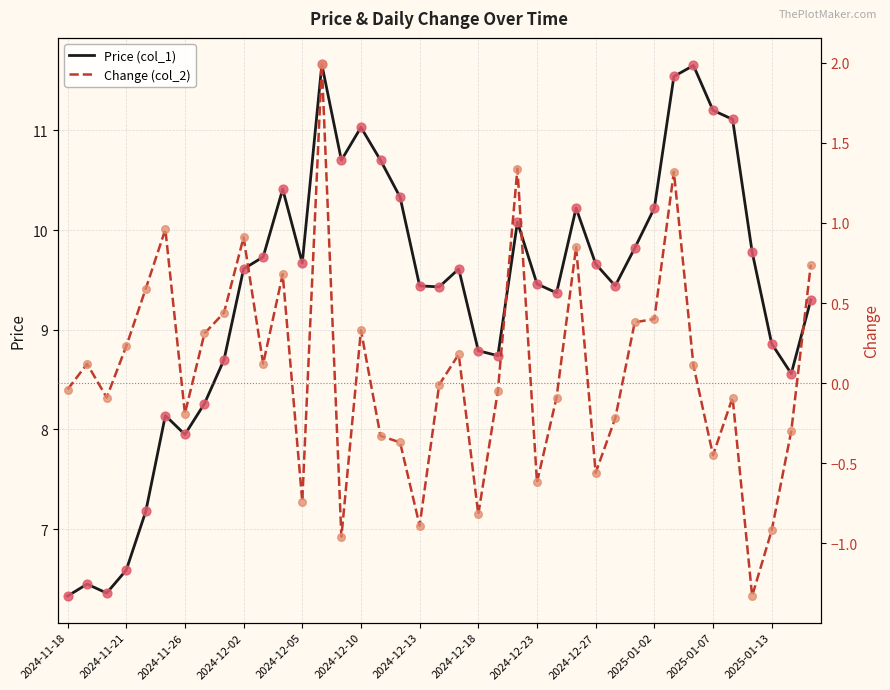

At how many categories does at least one series exceed 2?

39